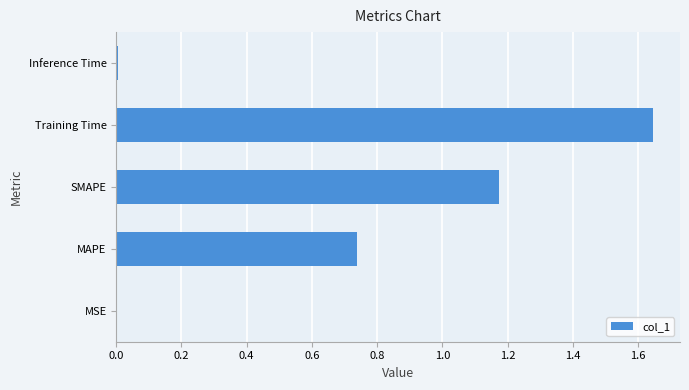

Are the bars horizontal?

Yes